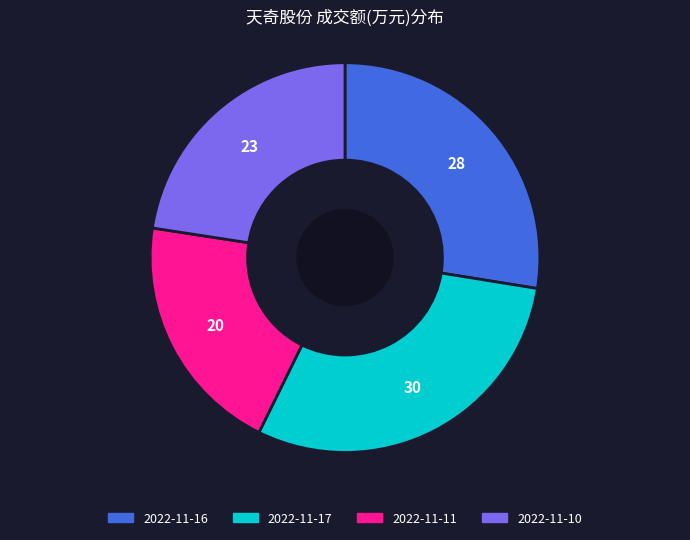

Does any single category account for the majority?

No